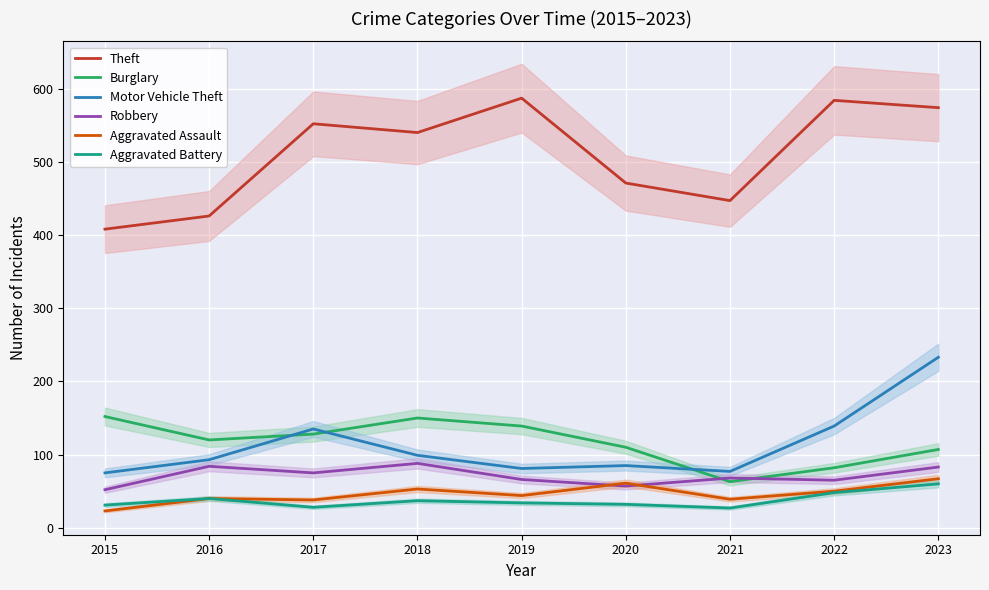

What is the value of the Aggravated Battery point at the 4th from the left?

37